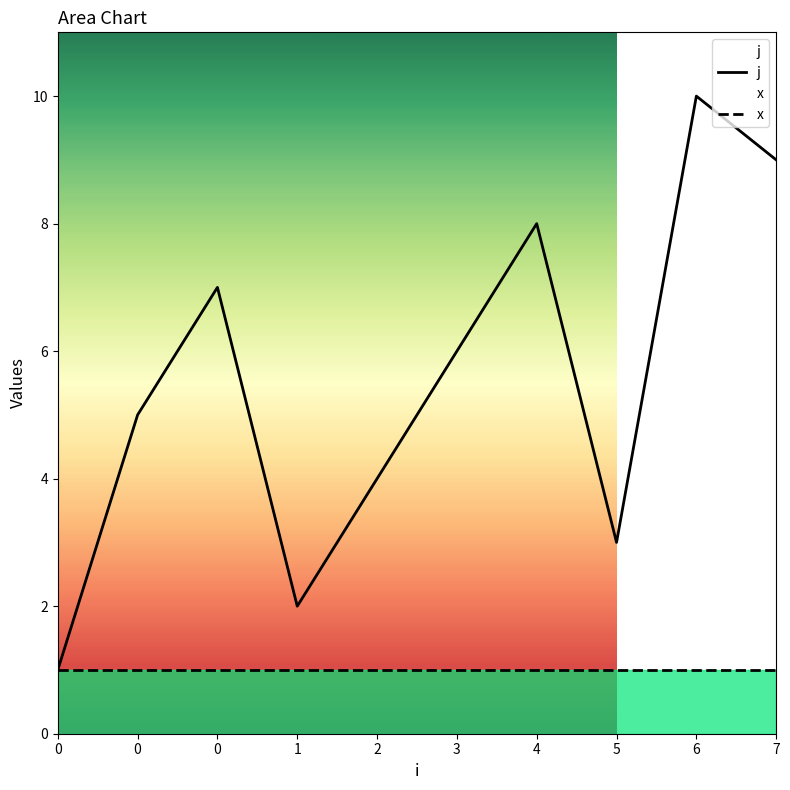

What is the minimum value shown in the chart?

1